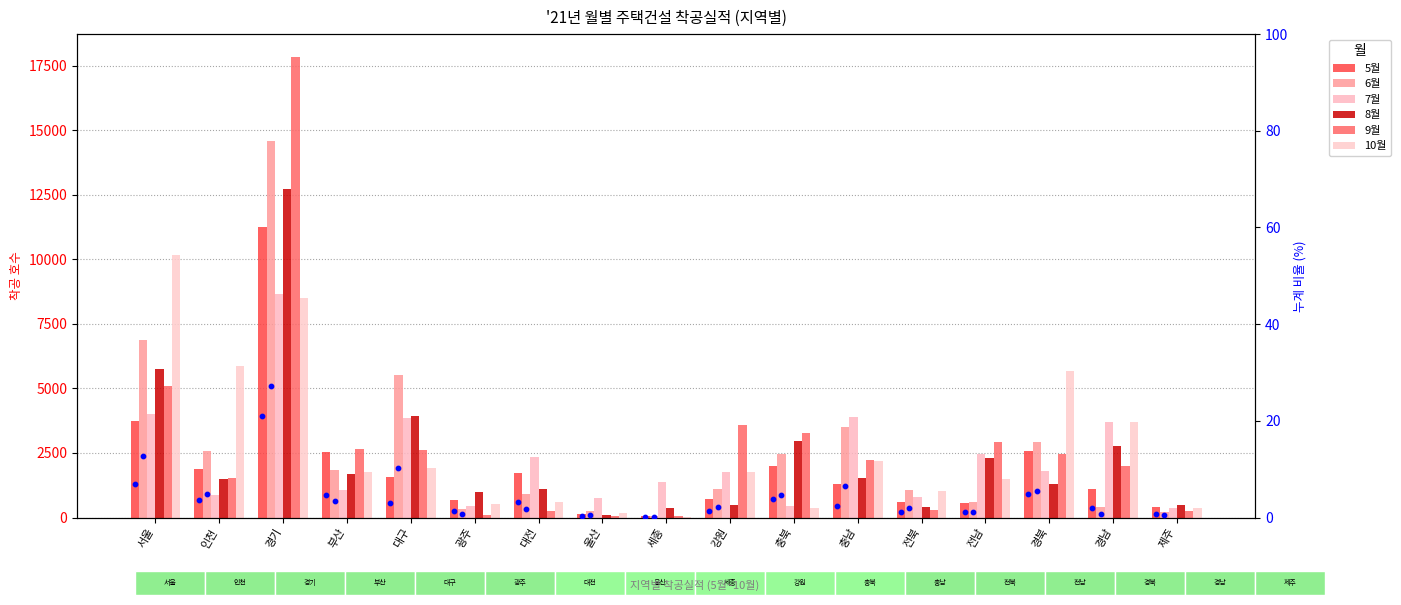

Which series contains the highest Y value?

9월